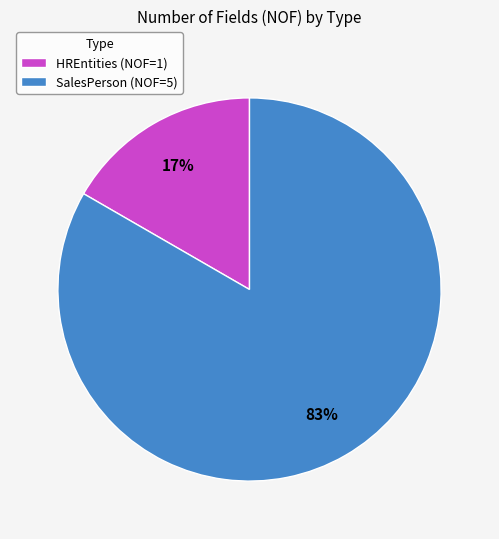

Is there a majority slice in this chart?

Yes